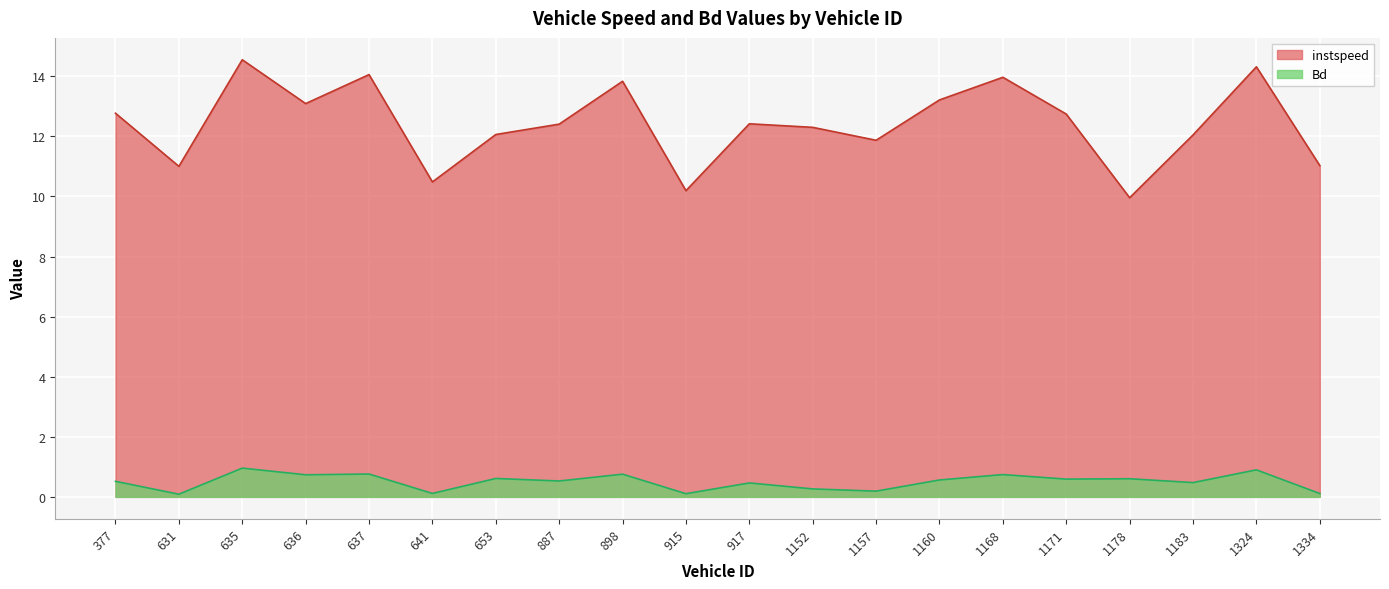

What are all the series names shown in the legend?

instspeed, Bd